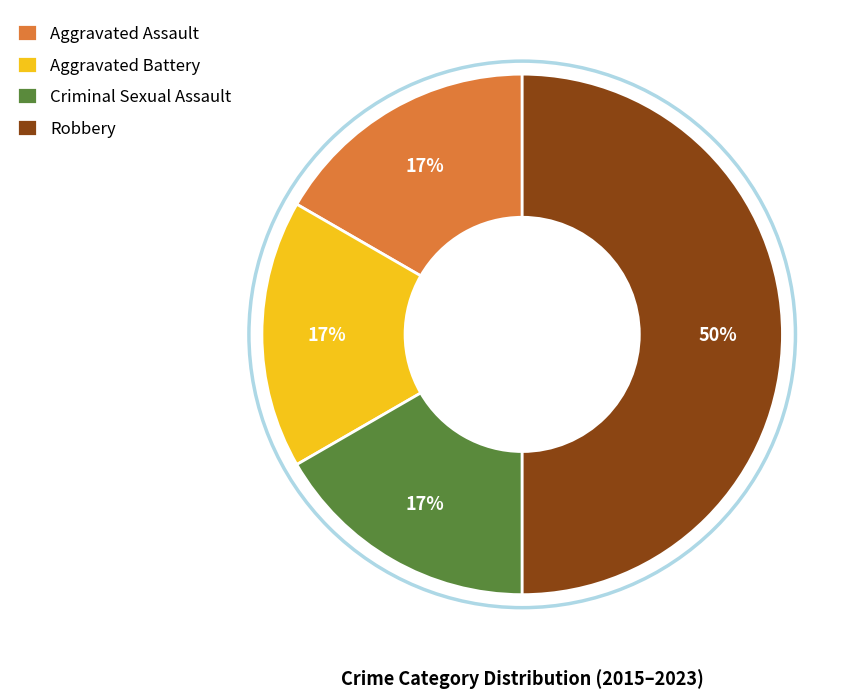

To the nearest percent, what portion does Robbery represent?

50%